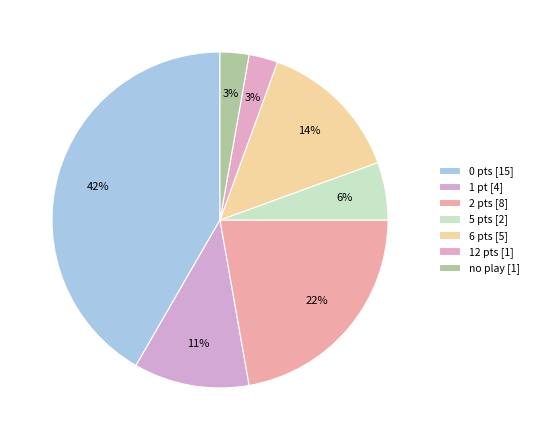

Is there a majority slice in this chart?

No